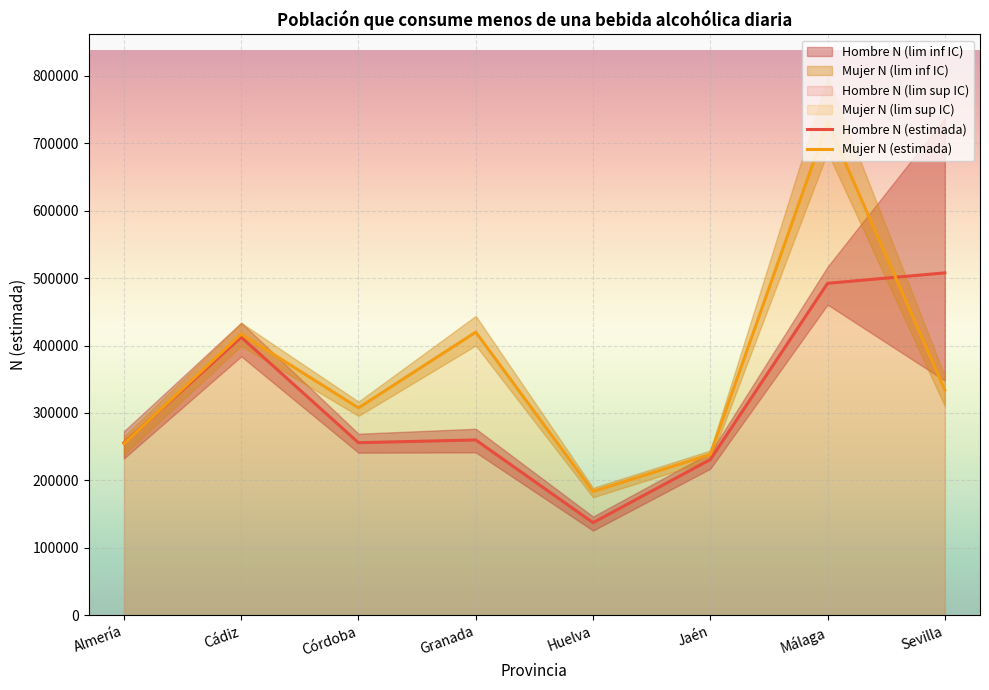

What is the difference between the maximum and minimum values in the Hombre N (estimada) series?

370304